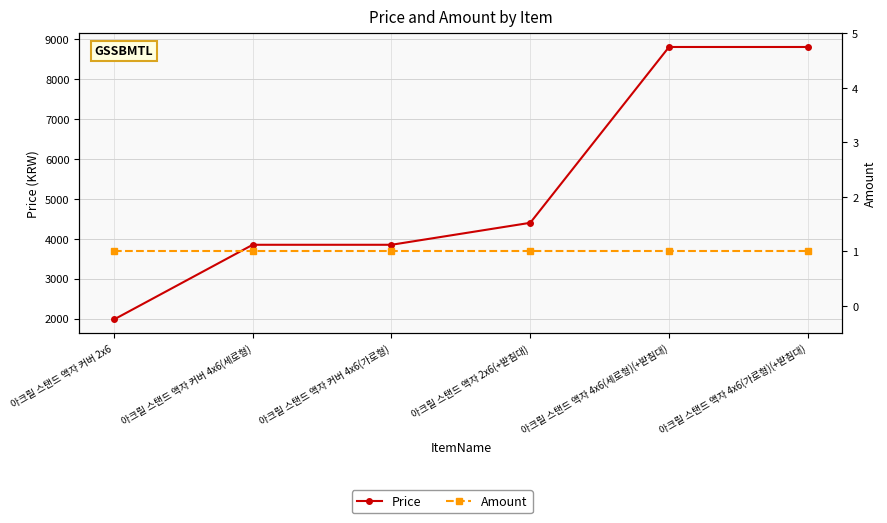

Between 아크릴 스탠드 액자 4x6(세로형)(+받침대) and 아크릴 스탠드 액자 커버 4x6(가로형), which is larger?

아크릴 스탠드 액자 4x6(세로형)(+받침대)